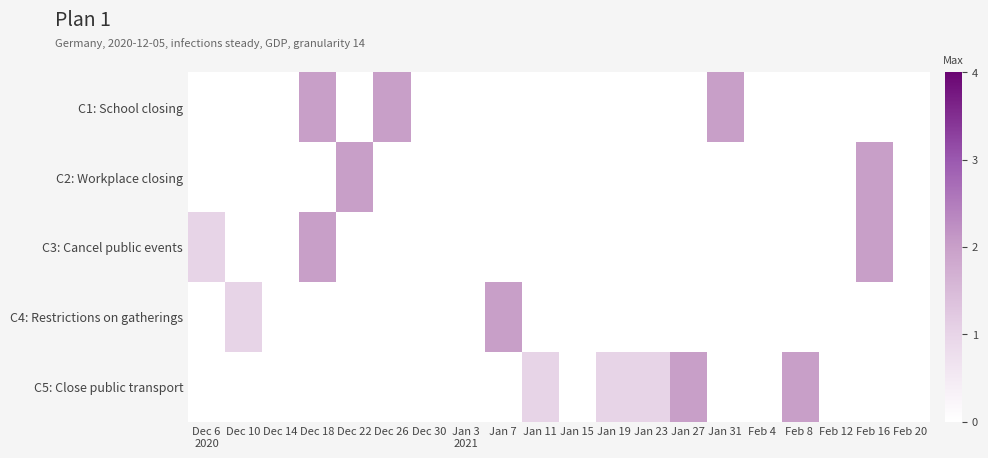

Rank the series by their average value, from lowest to highest.

C4: Restrictions on gatherings, C2: Workplace closing, C3: Cancel public events, C1: School closing, C5: Close public transport